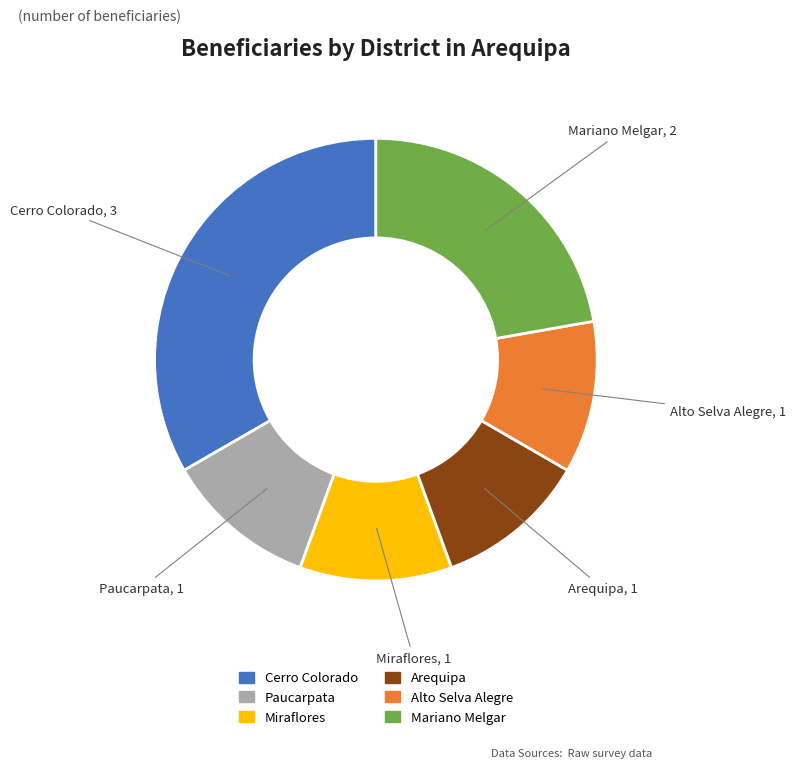

Combined, do Miraflores and Paucarpata account for over 50%?

No